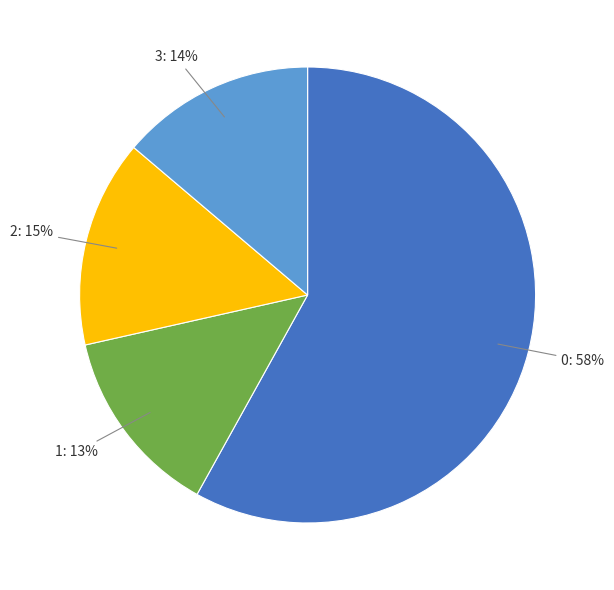

Is there a majority slice in this chart?

Yes